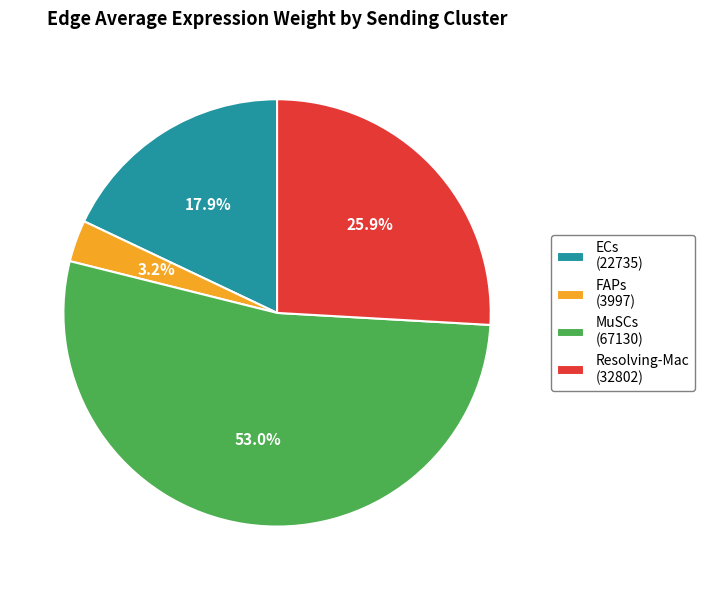

Which slice is the smallest?

FAPs